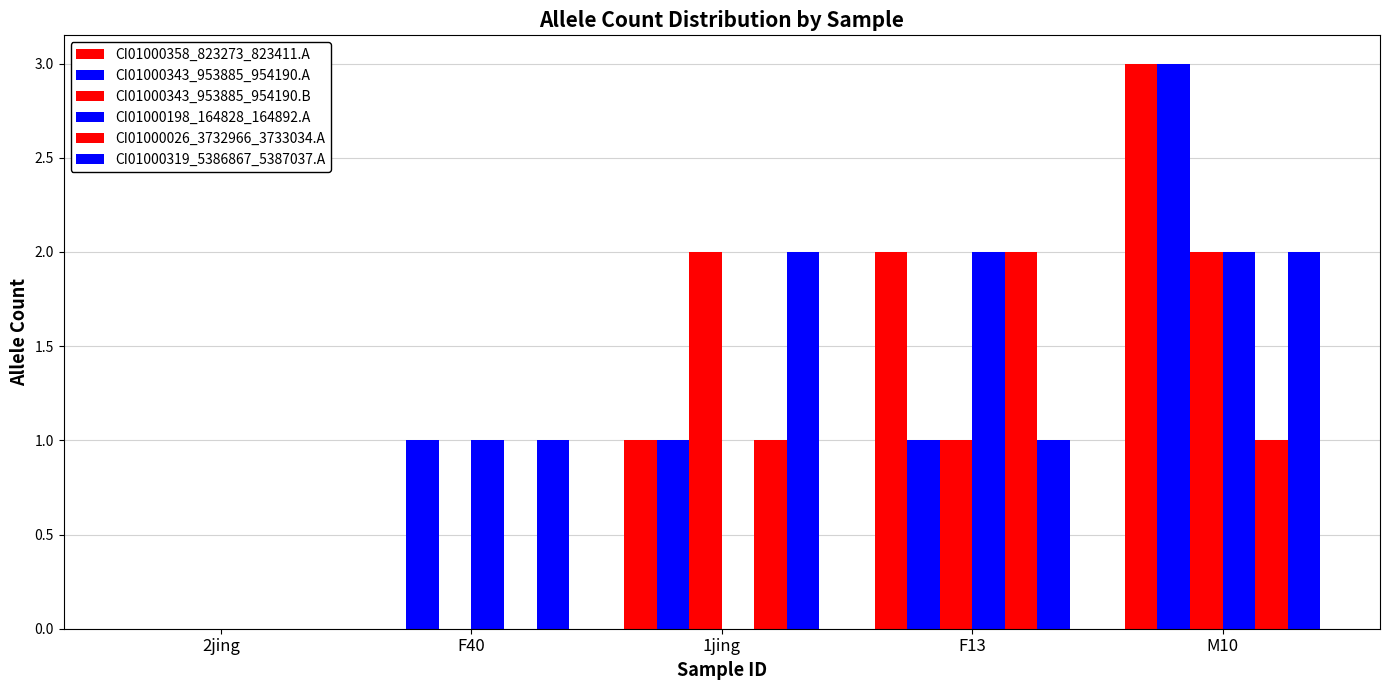

What is the difference between the CI01000343_953885_954190.B values at F13 and 2jing?

1